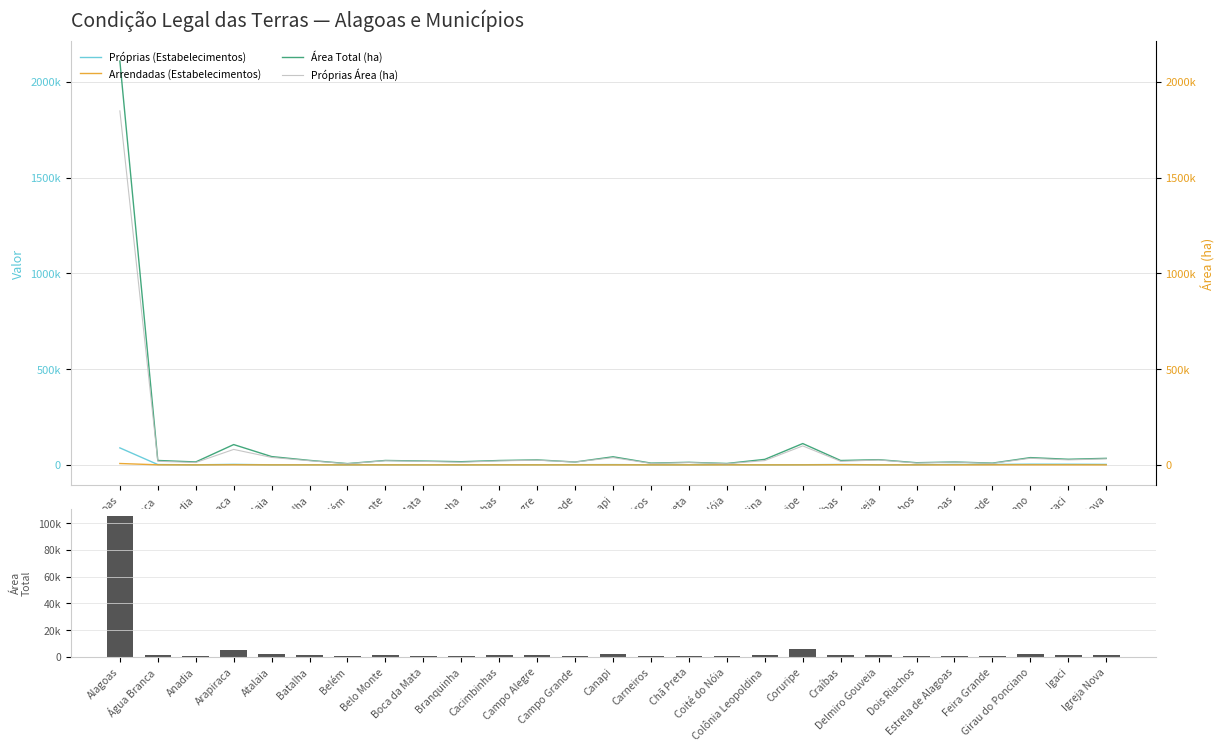

The value of Área Total (ha) at Branquinha is 16625.0. True or false?

True